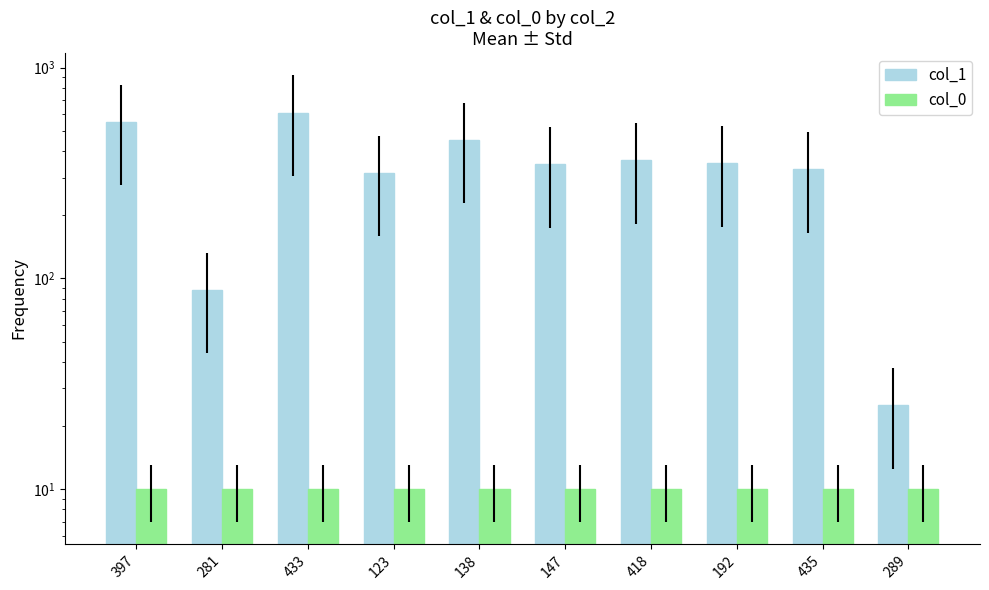

How many series are shown in this chart?

2